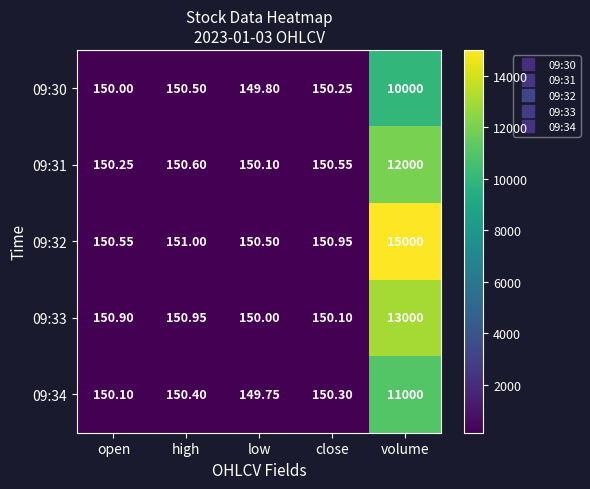

At which label is 09:33 closest to 6575?

high